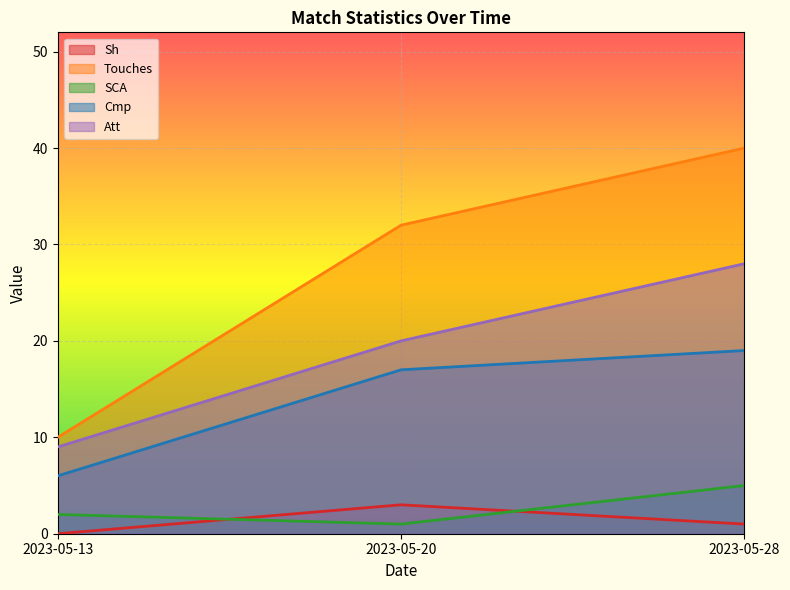

Reading left to right, what are all the values shown in this chart?

Sh: 0	3	1
Touches: 10	32	40
SCA: 2	1	5
Cmp: 6	17	19
Att: 9	20	28